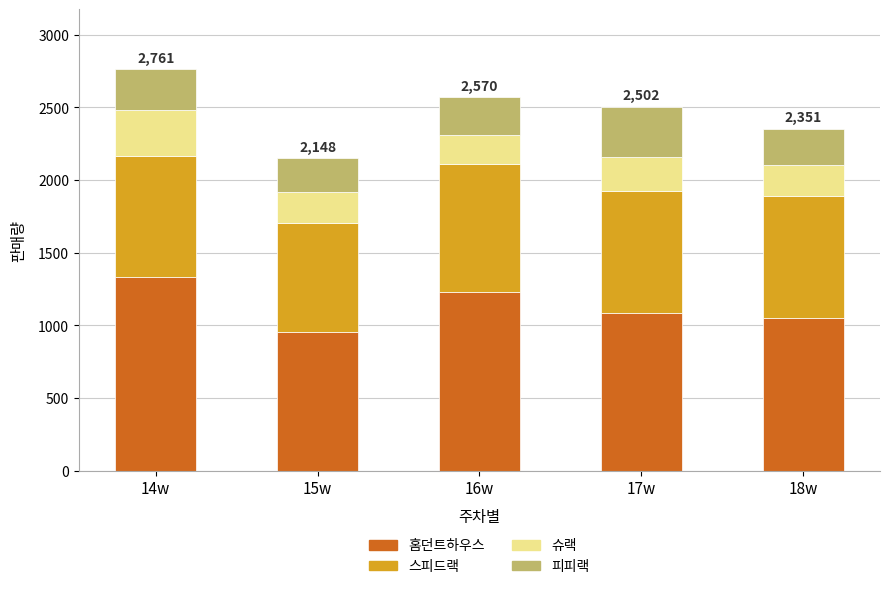

Which category has the lowest value in the 홈던트하우스 series?

15w